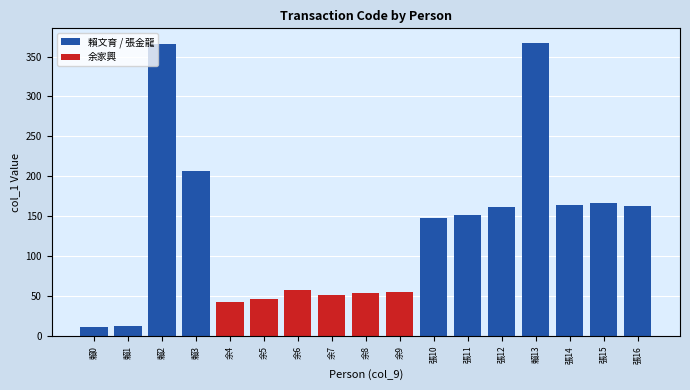

Are the bars horizontal?

No